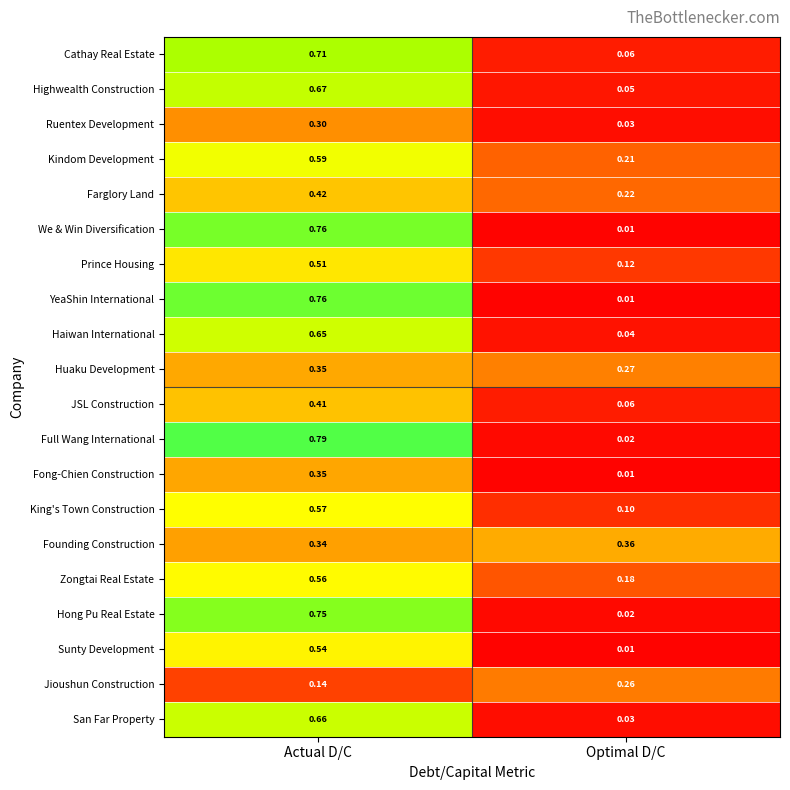

Which category has the lowest value across all series?

Optimal D/C